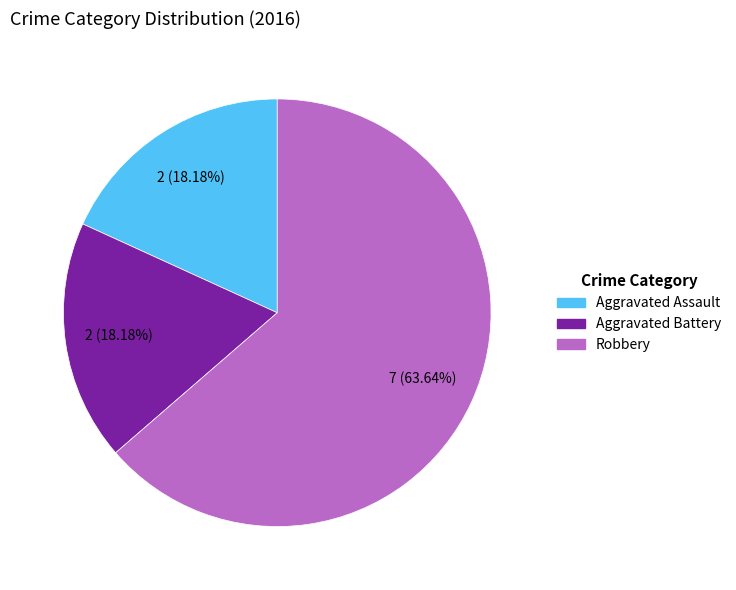

What percentage is NOT represented by Robbery?

36.4%